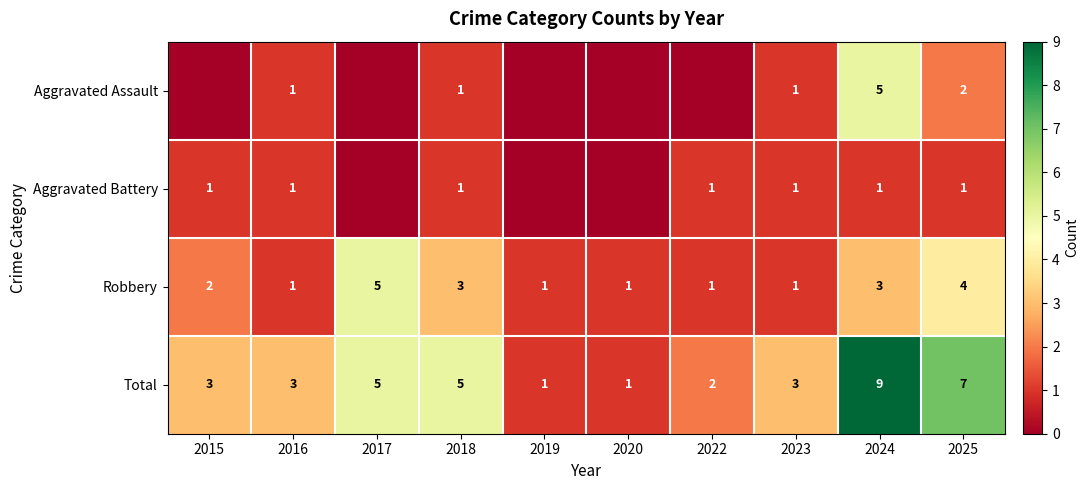

Which has a higher value, 2022 or 2025?

2025